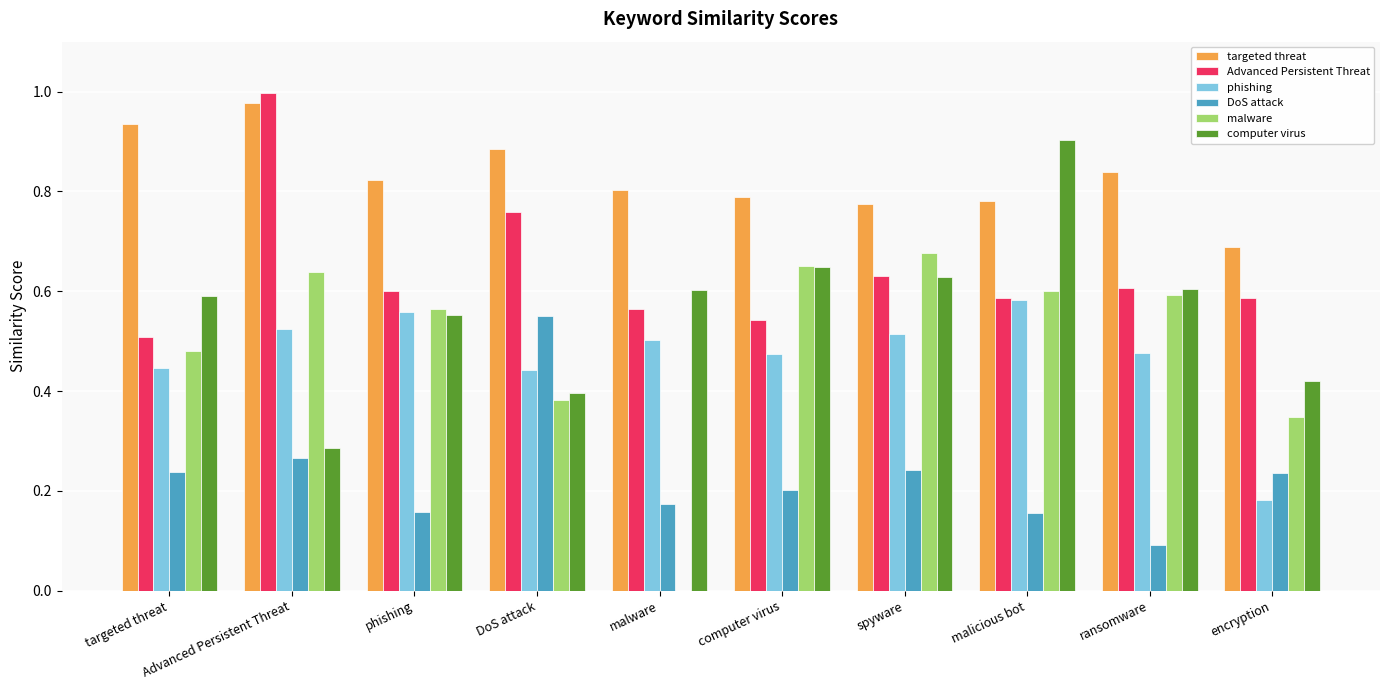

What is the sum of all targeted threat values?

8.3